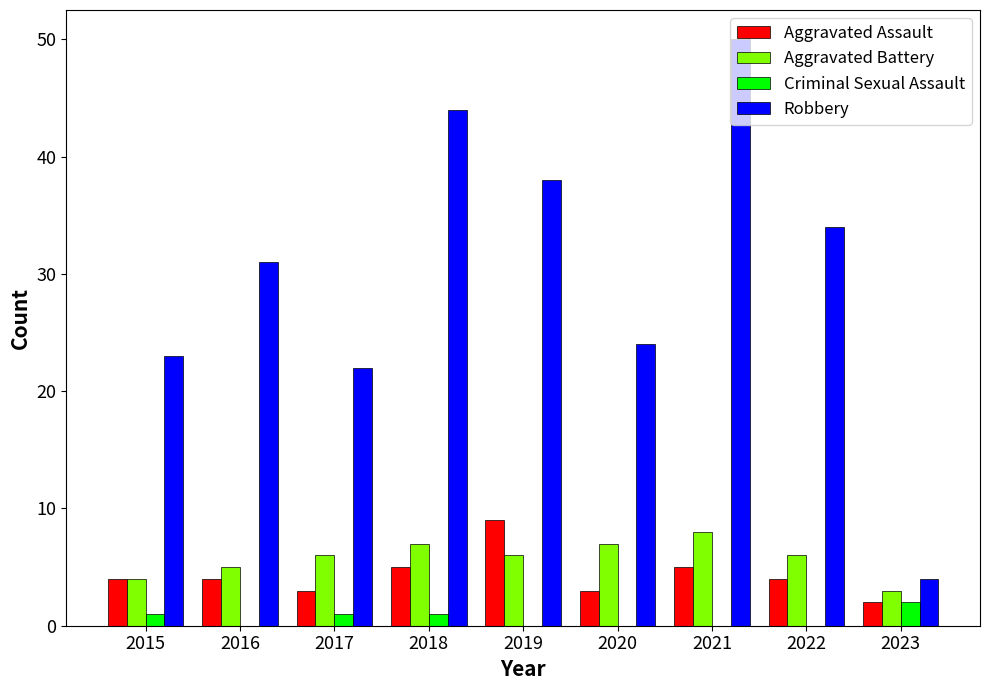

Where is Aggravated Battery nearest to the value 5?

2016